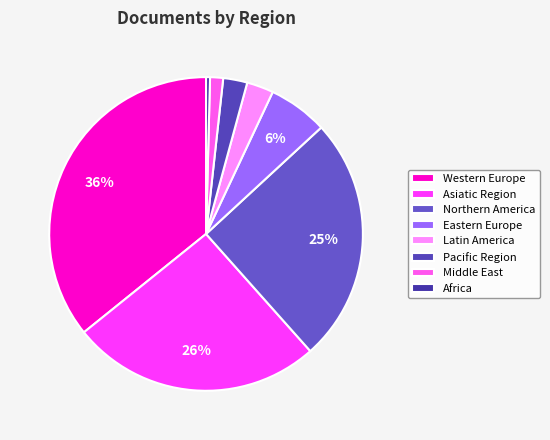

Count the number of slices in the pie.

8